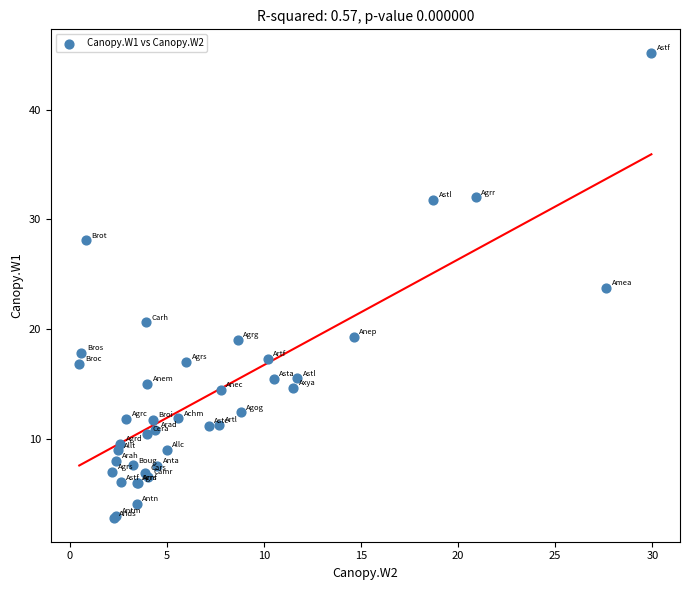

What Y value in the scatter plot is closest to 23?

23.8